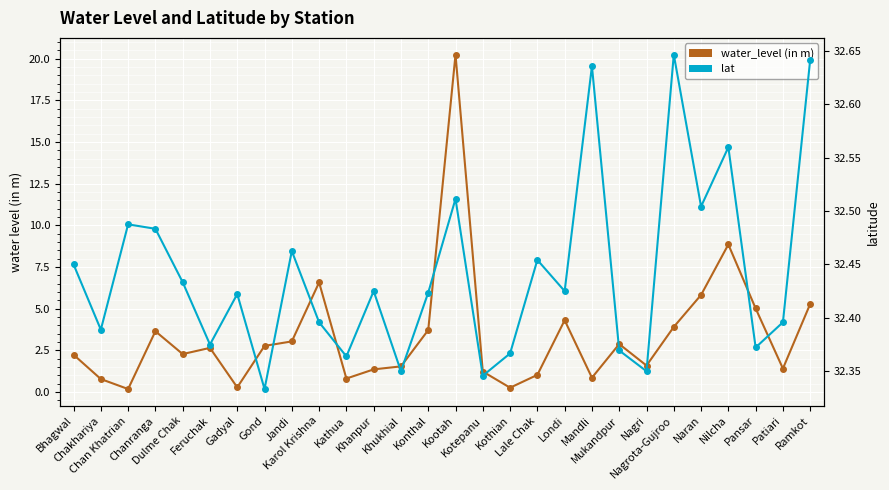

At Kathua, list the series in order from smallest to largest.

water_level (in m), lat